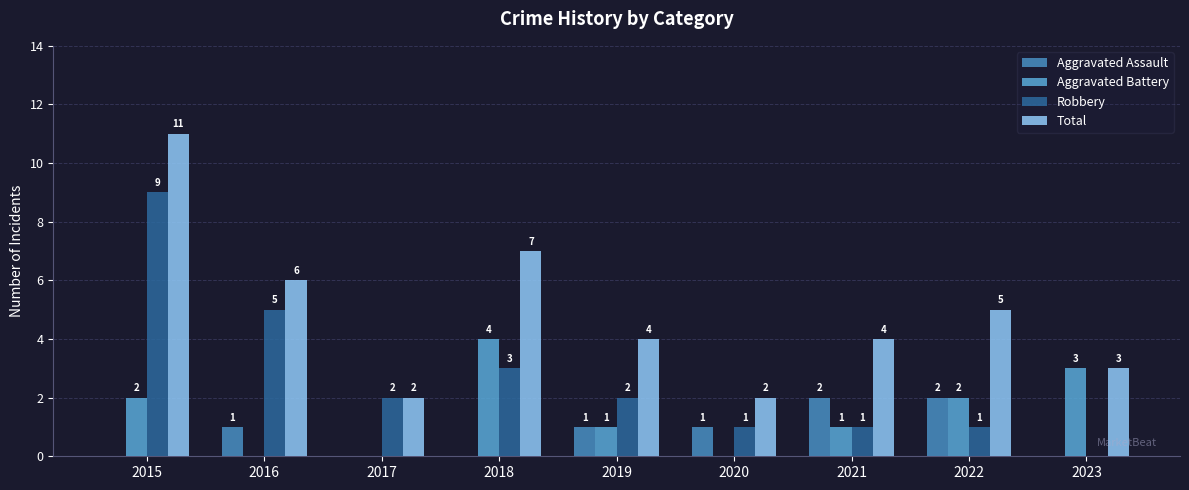

How many data points does each series have?

9